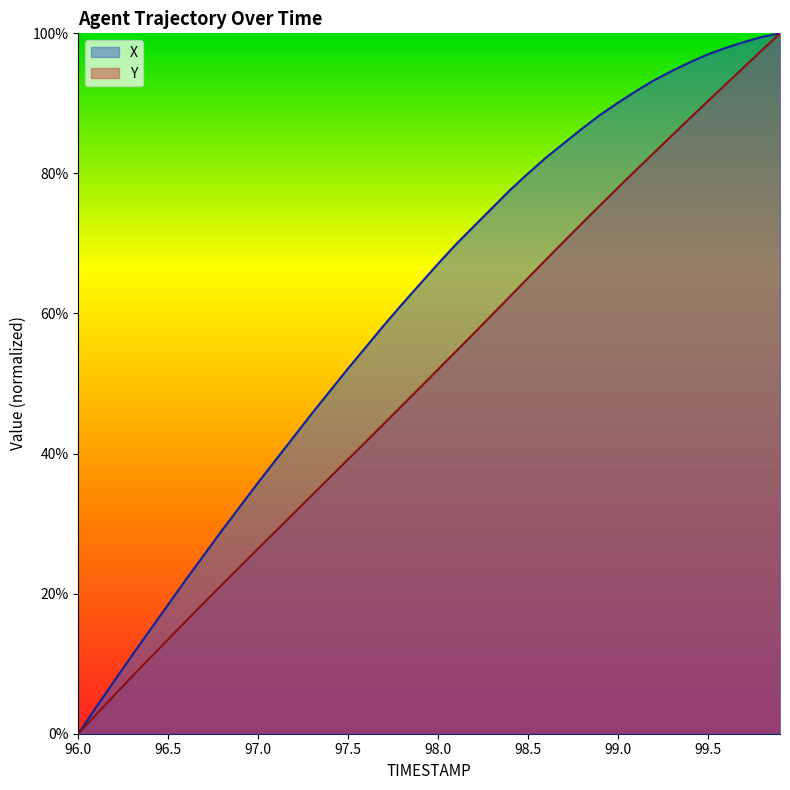

Rank the categories by TIMESTAMP value from lowest to highest.

96.0, 96.1, 96.2, 96.3, 96.4, 96.5, 96.6, 96.7, 96.8, 96.9, 97.0, 97.1, 97.2, 97.3, 97.4, 97.5, 97.6, 97.7, 97.8, 97.9, 98.0, 98.1, 98.2, 98.3, 98.4, 98.5, 98.6, 98.7, 98.8, 98.9, 99.0, 99.1, 99.2, 99.3, 99.4, 99.5, 99.6, 99.7, 99.8, 99.9